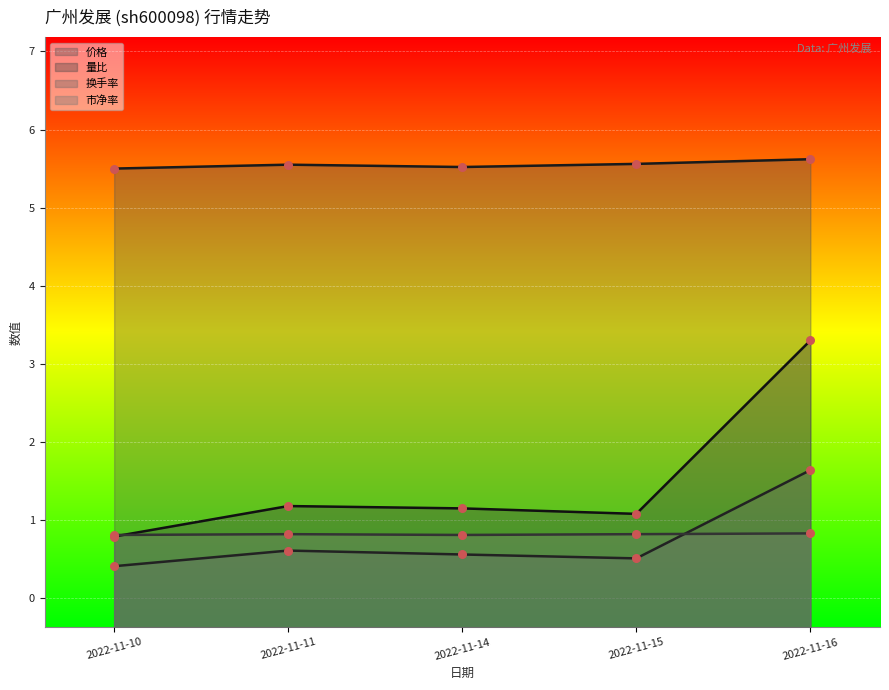

What is the total value across all series at 2022-11-16?

11.4